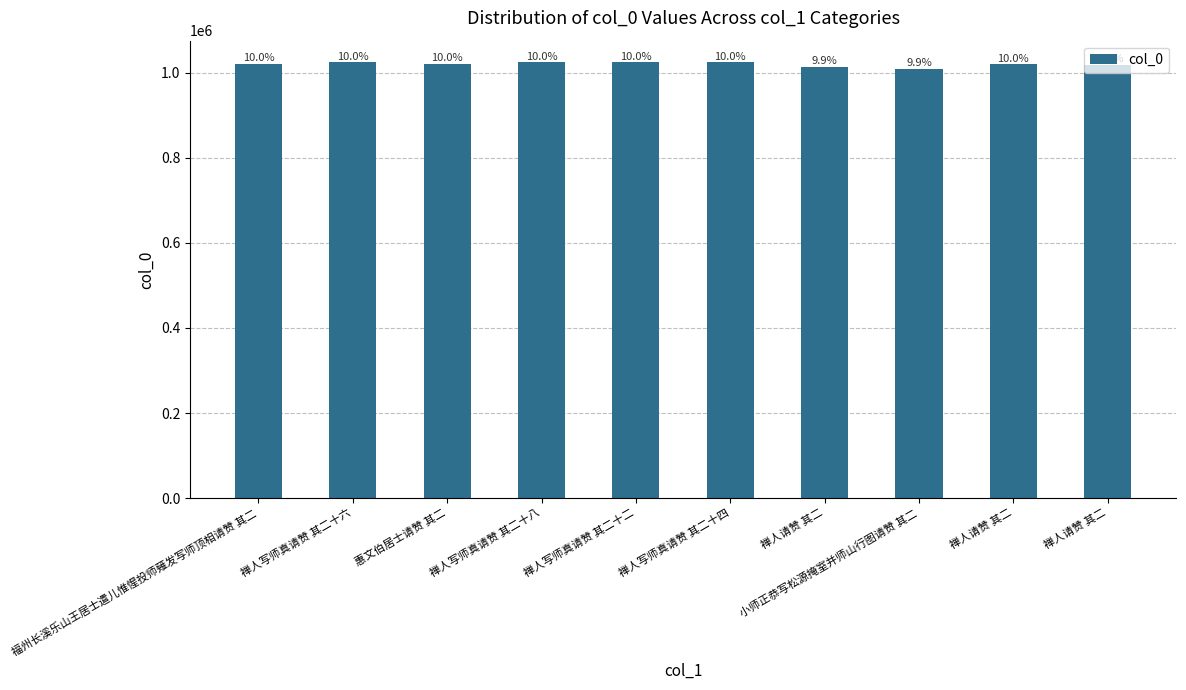

Does the chart contain any negative values?

No